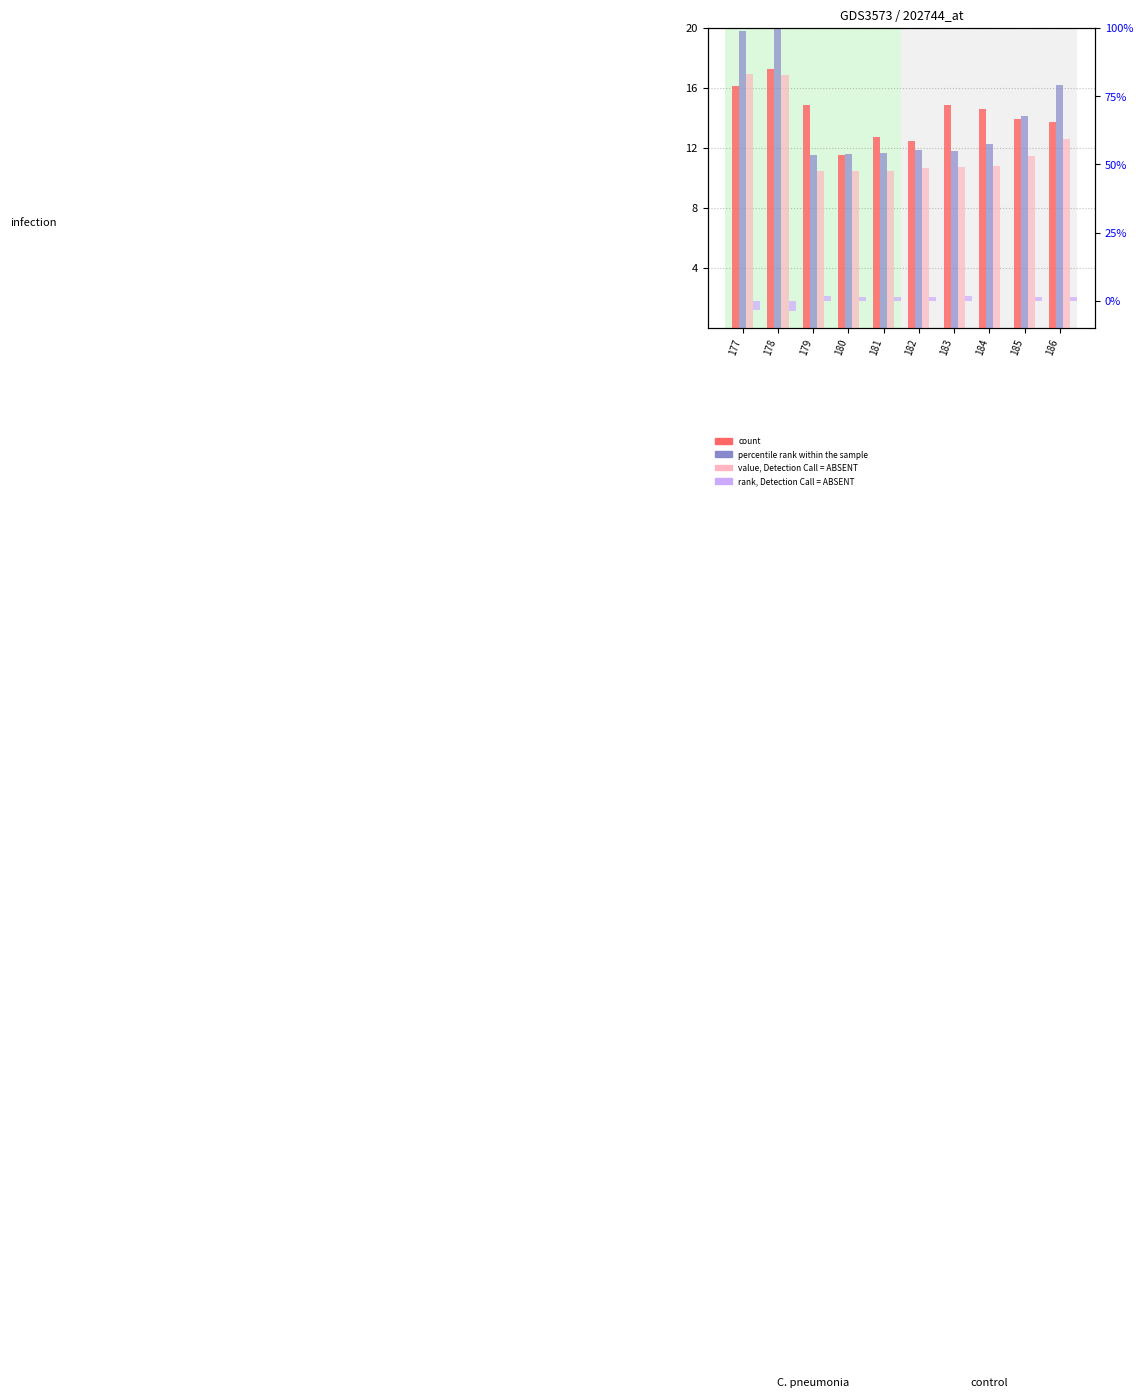

What is the total value across all series at 186?

44.0